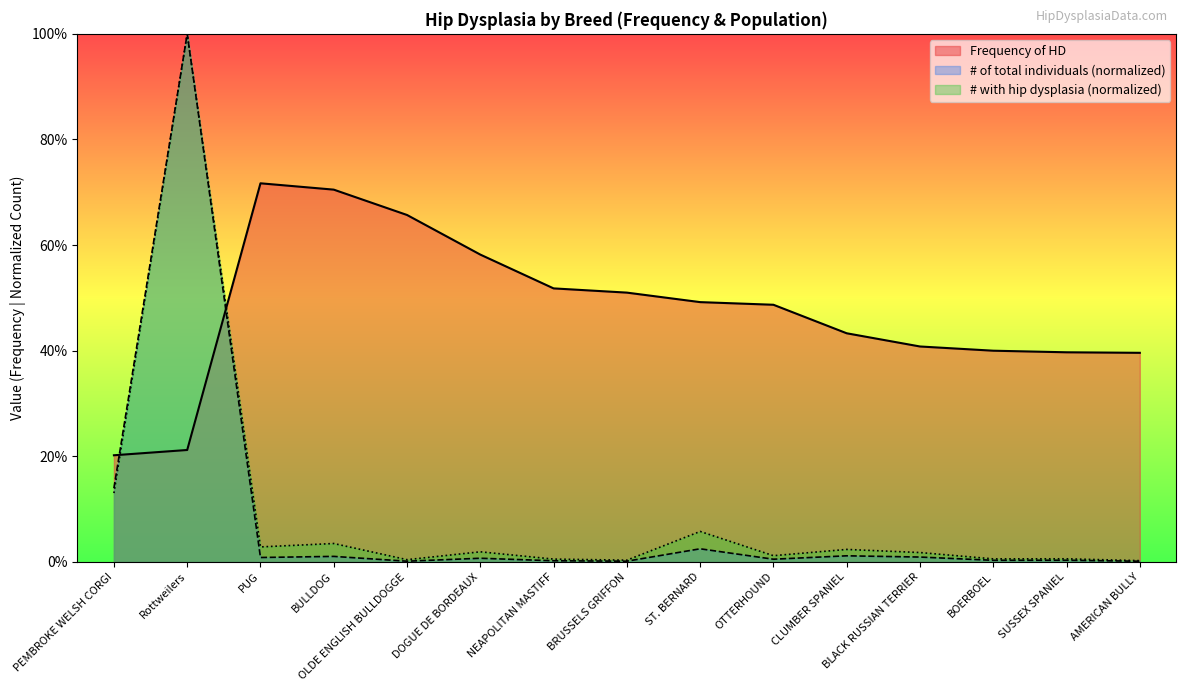

How many lines are shown in the chart?

3